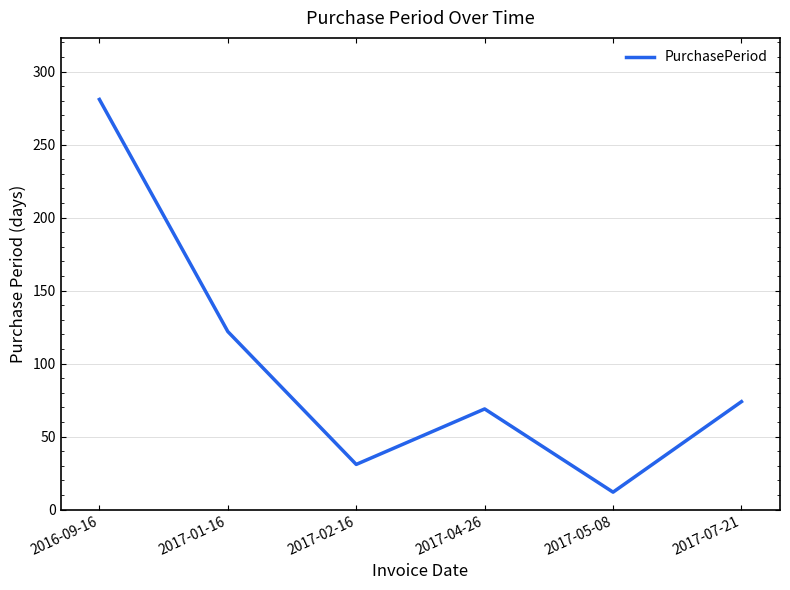

What is the minimum value shown in the chart?

12